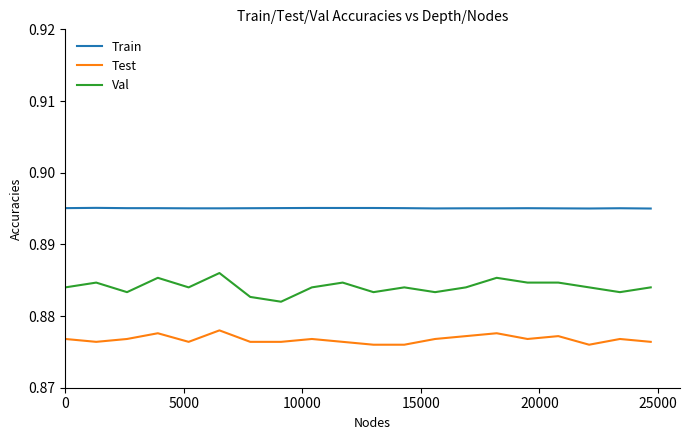

List the series in order of their peak value, lowest first.

Test, Val, Train